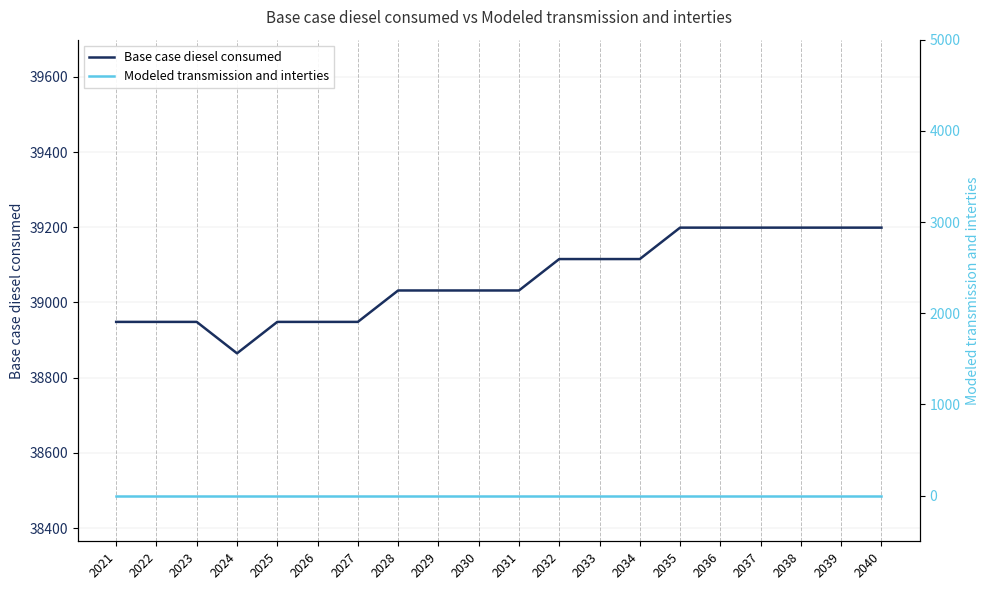

Between 2023 and 2021, which is larger?

2023